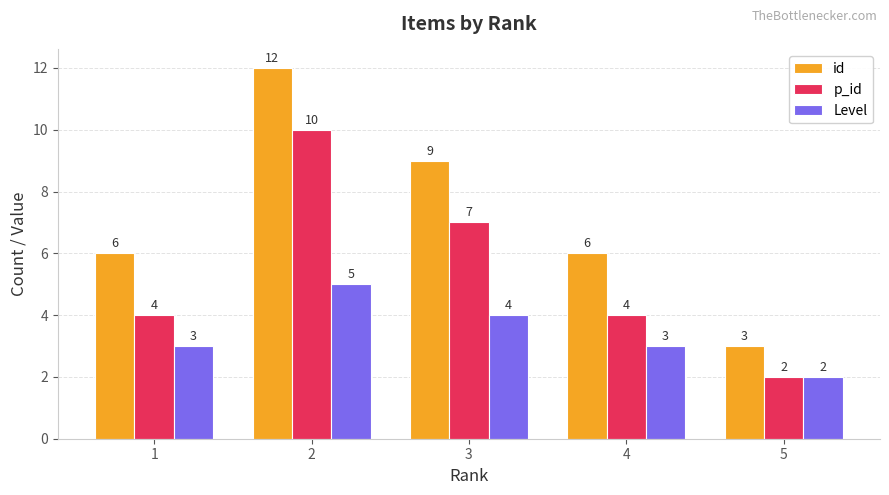

What is the sum of all p_id values?

27